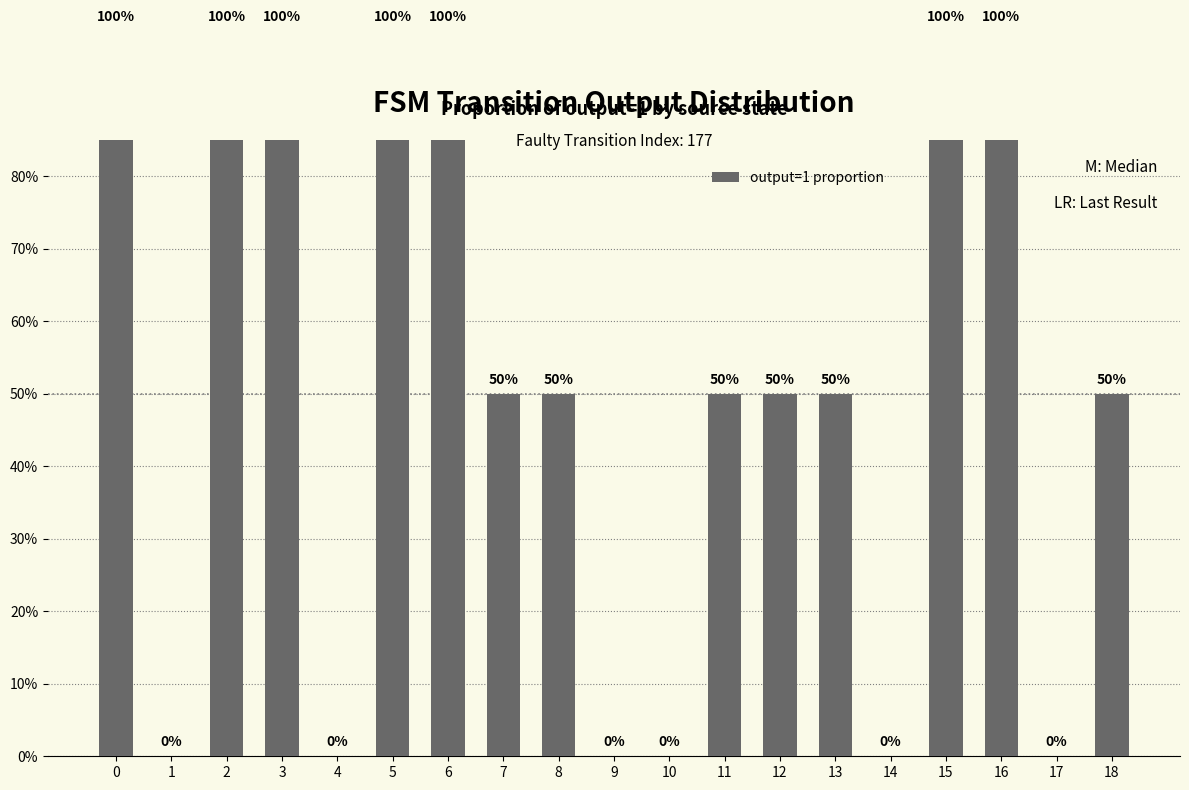

What is the value of the 4th bar from the left?

1.0